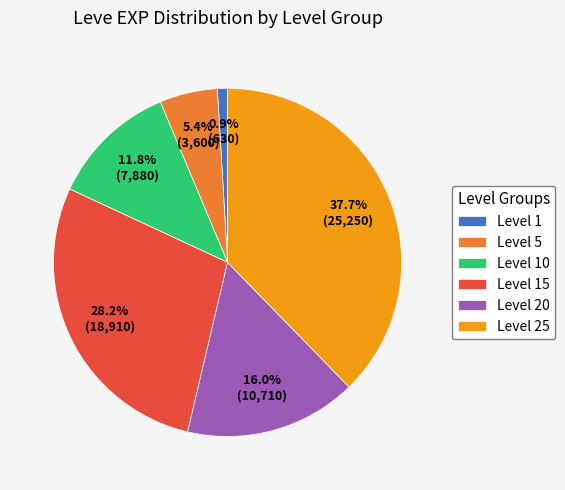

Which slice is the smallest?

Level 1